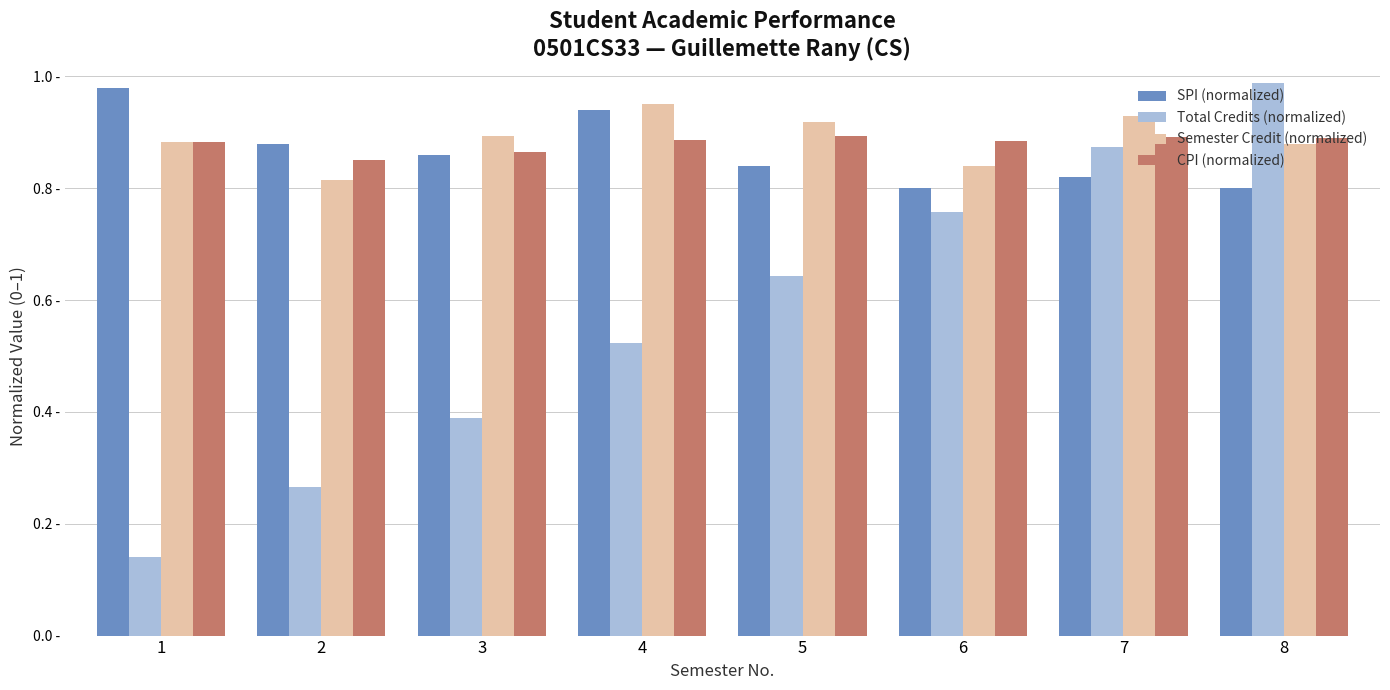

Count the SPI (normalized) values in the range 0 to 1.

8